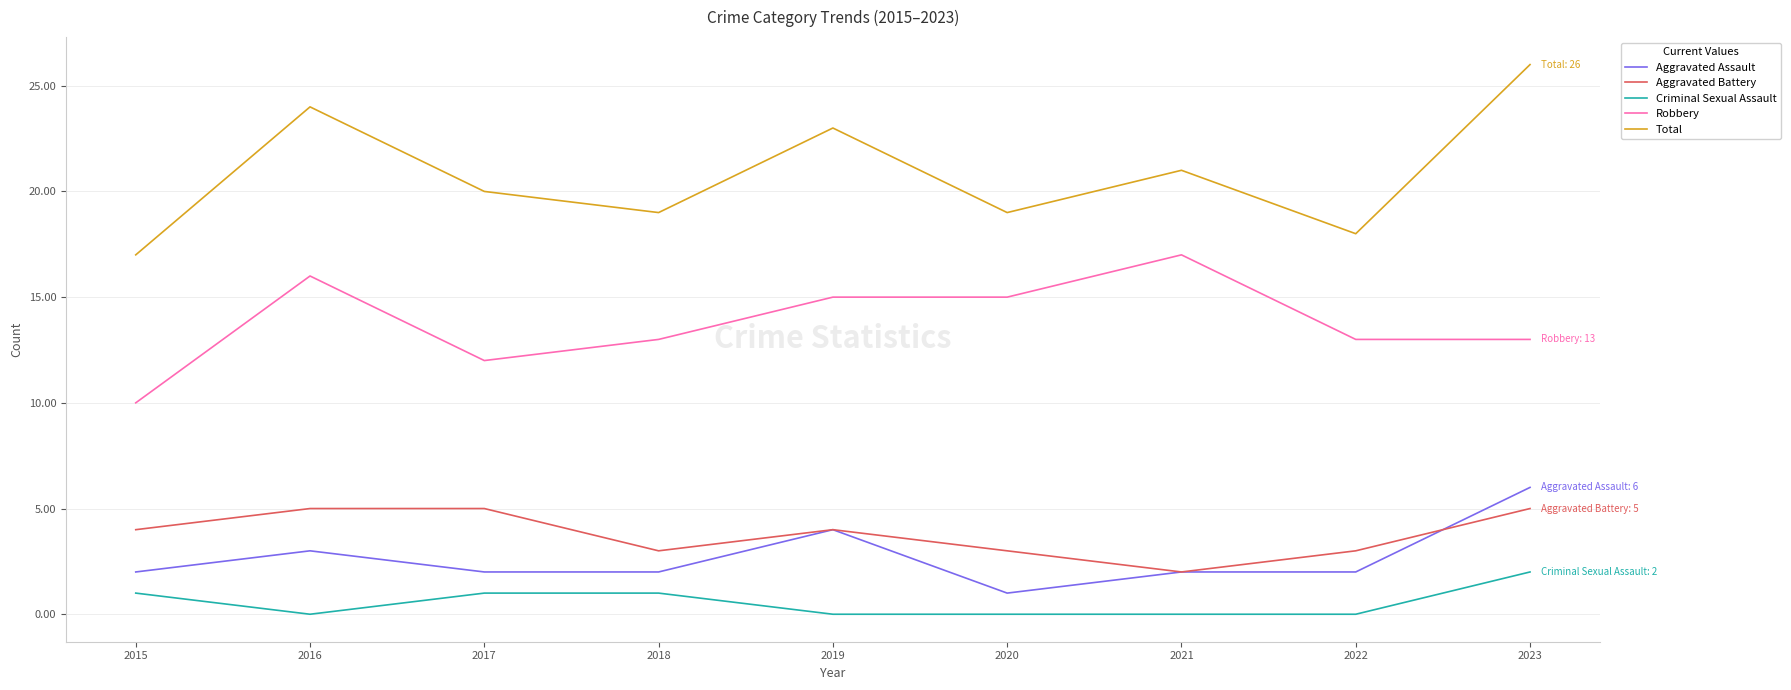

Does the chart have visible grid lines?

Yes